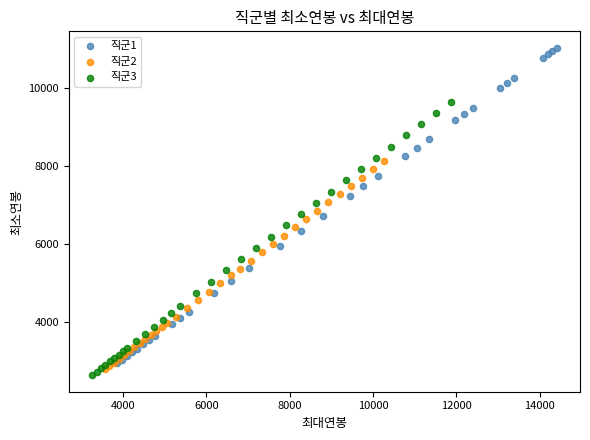

What are all the series names shown in the legend?

직군1, 직군2, 직군3